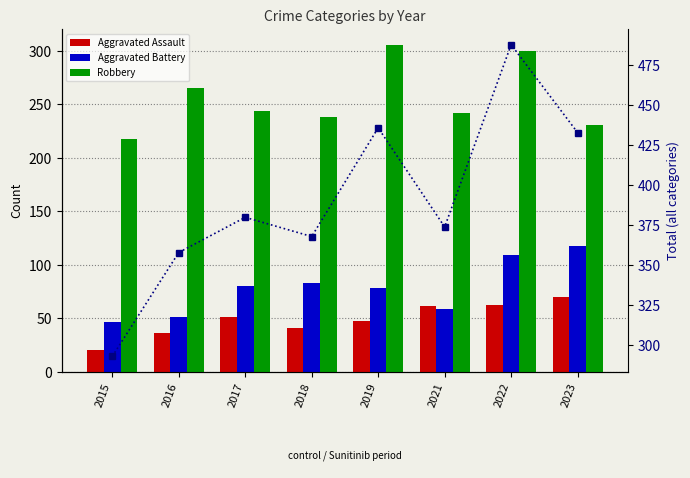

Reading left to right, extract all data points from this chart.

Aggravated Assault: 2015=21	2016=36	2017=51	2018=41	2019=48	2021=62	2022=63	2023=70
Aggravated Battery: 2015=47	2016=51	2017=80	2018=83	2019=78	2021=59	2022=109	2023=118
Robbery: 2015=218	2016=265	2017=244	2018=238	2019=305	2021=242	2022=300	2023=231
Total: 2015=293	2016=358	2017=380	2018=368	2019=436	2021=374	2022=488	2023=433